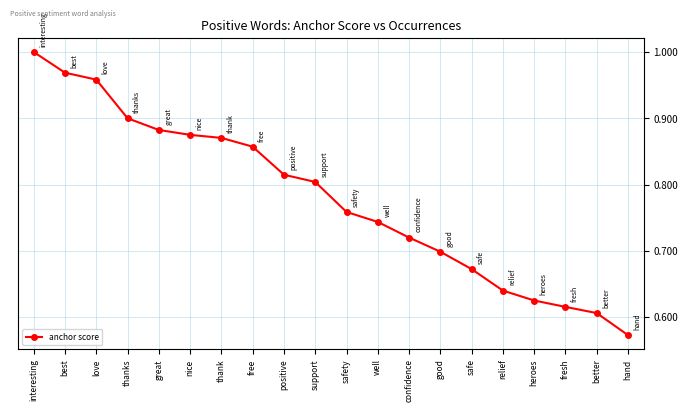

True or false: there are more than 2 points higher than both neighbors.

False